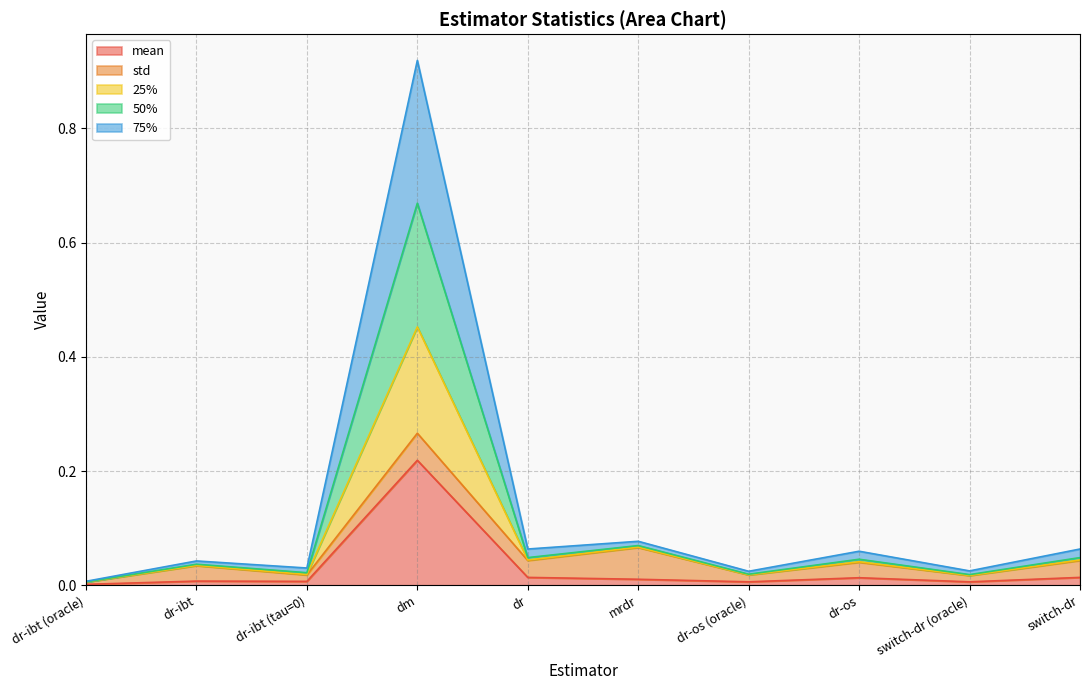

What are all the series names shown in the legend?

mean, std, 25%, 50%, 75%